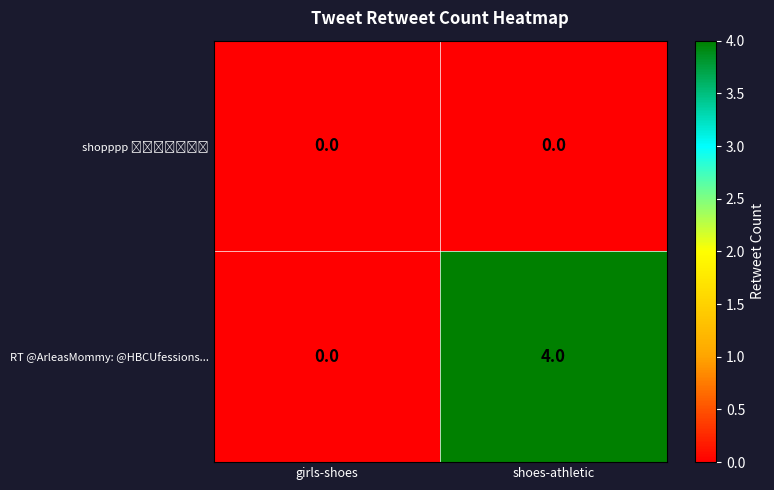

Rank the categories by RT @ArleasMommy: @HBCUfessions... value from lowest to highest.

girls-shoes, shoes-athletic